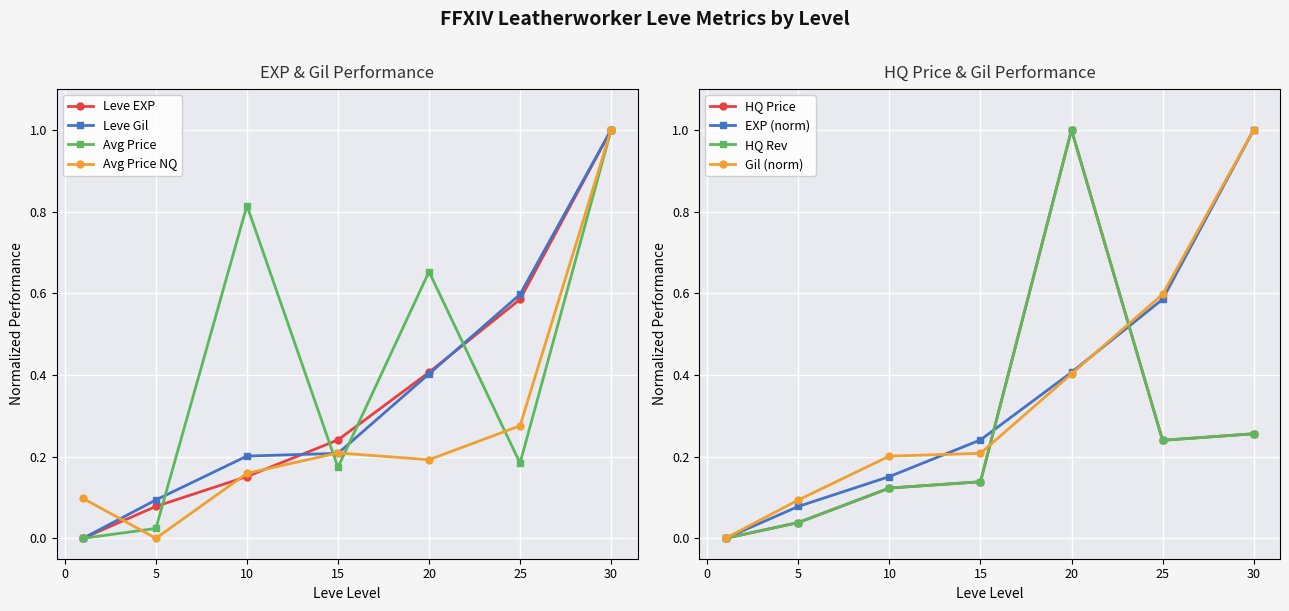

Which has a higher value, 5 or 30?

30